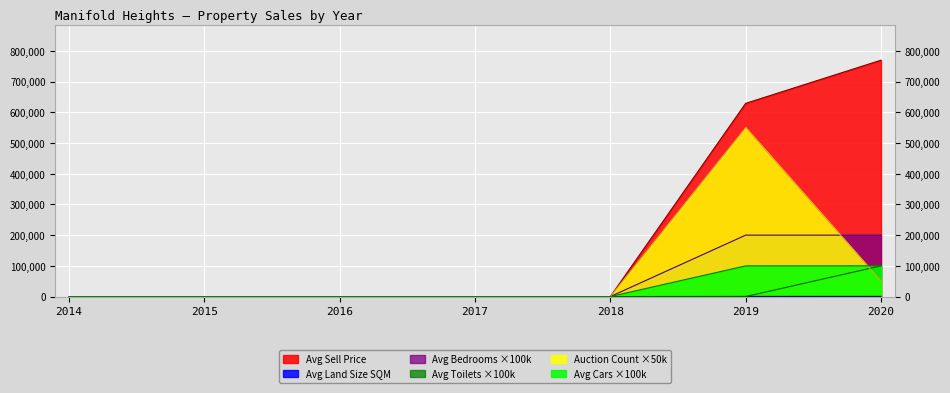

True or false: Avg Toilets has more than 1 interior local peaks.

False